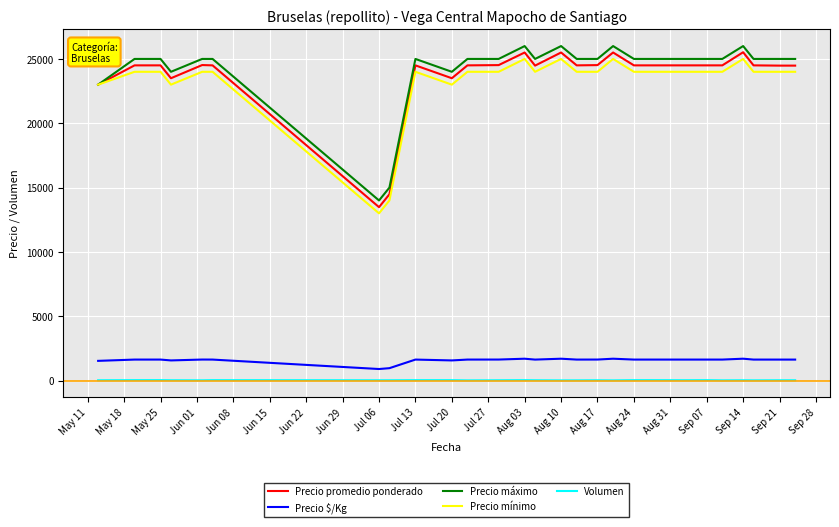

What is the sum of all Volumen values?

710